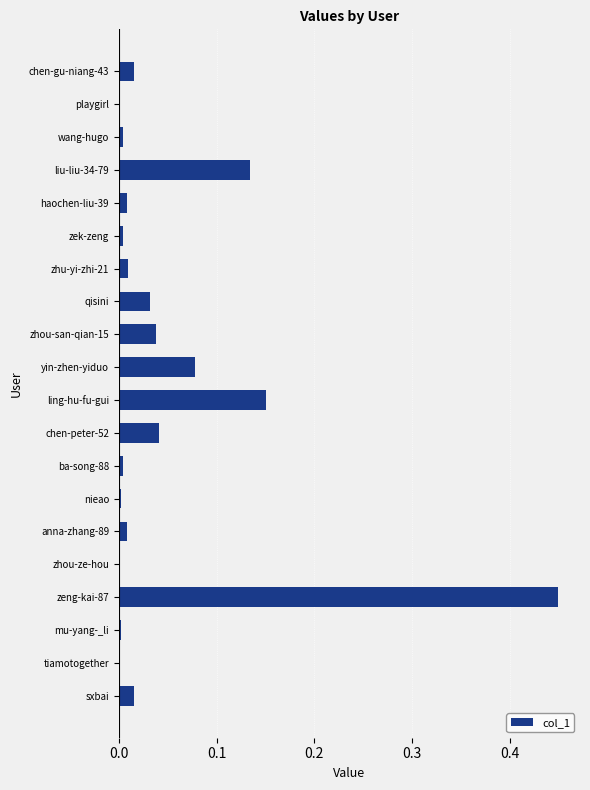

What is the change in value from zeng-kai-87 to qisini?

-0.4